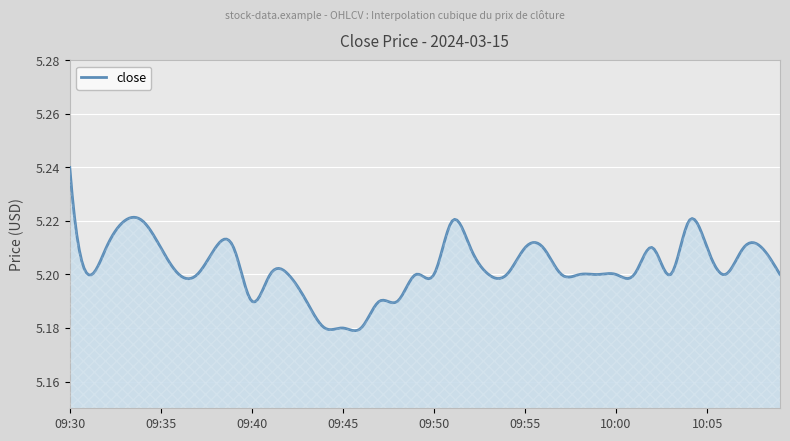

Count the values in the range 5 to 6.

300